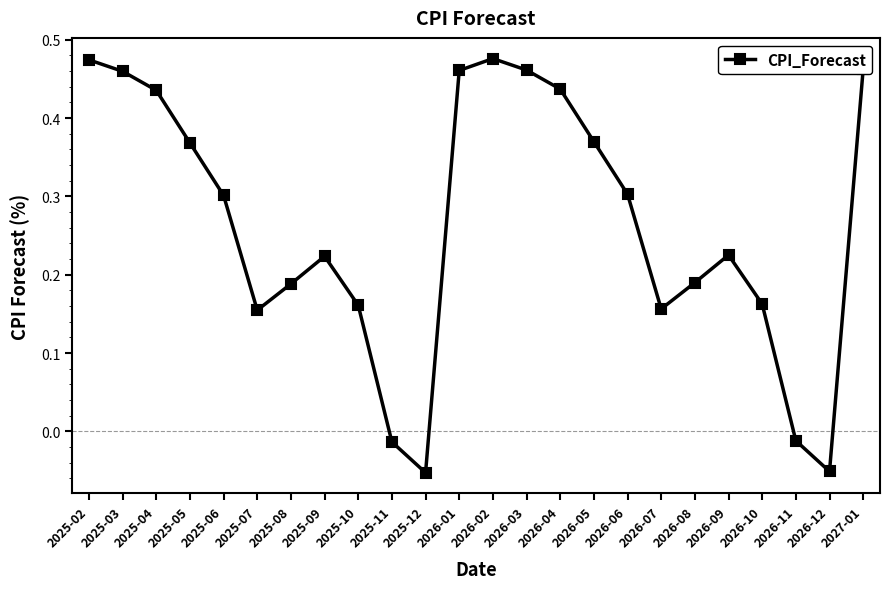

Where does the data first go above 0?

2025-02